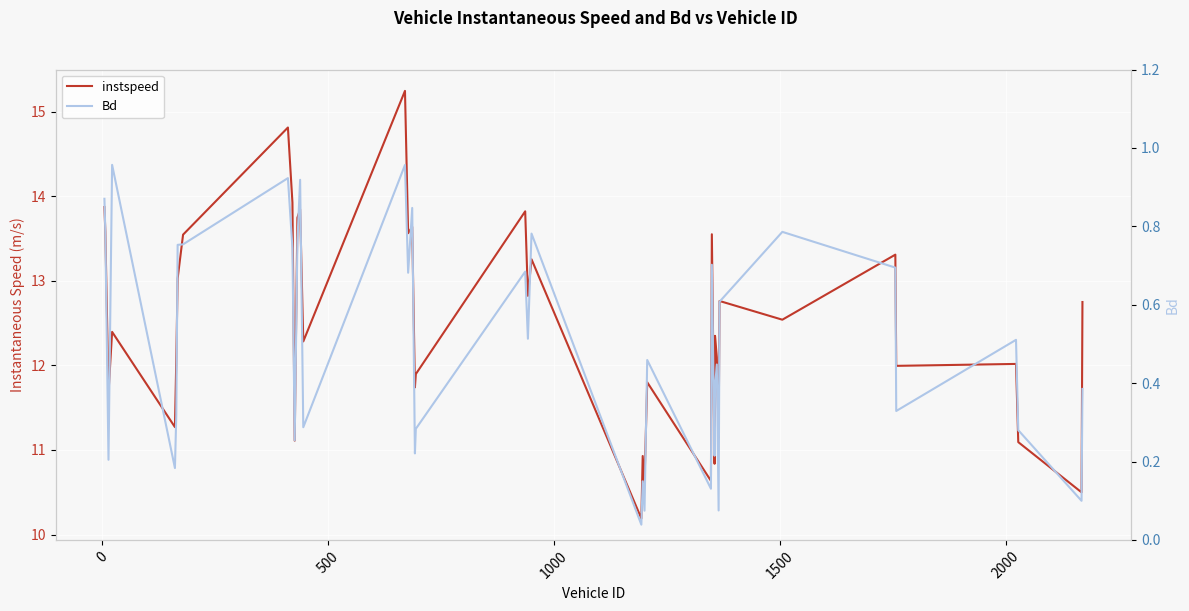

What is the sum of all Bd values?

20.1